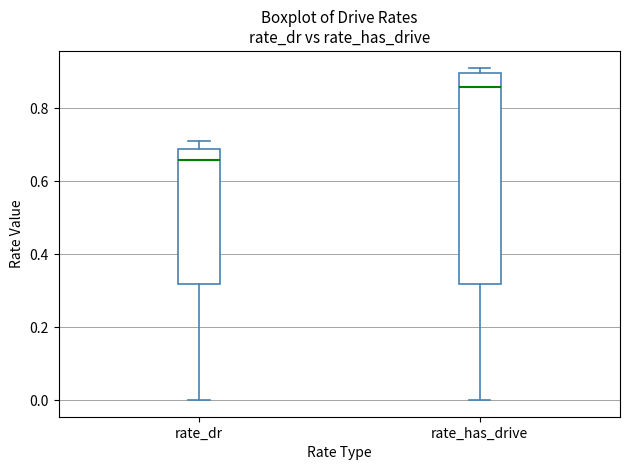

Which box is the tallest, from its lower edge to its upper edge?

rate_has_drive